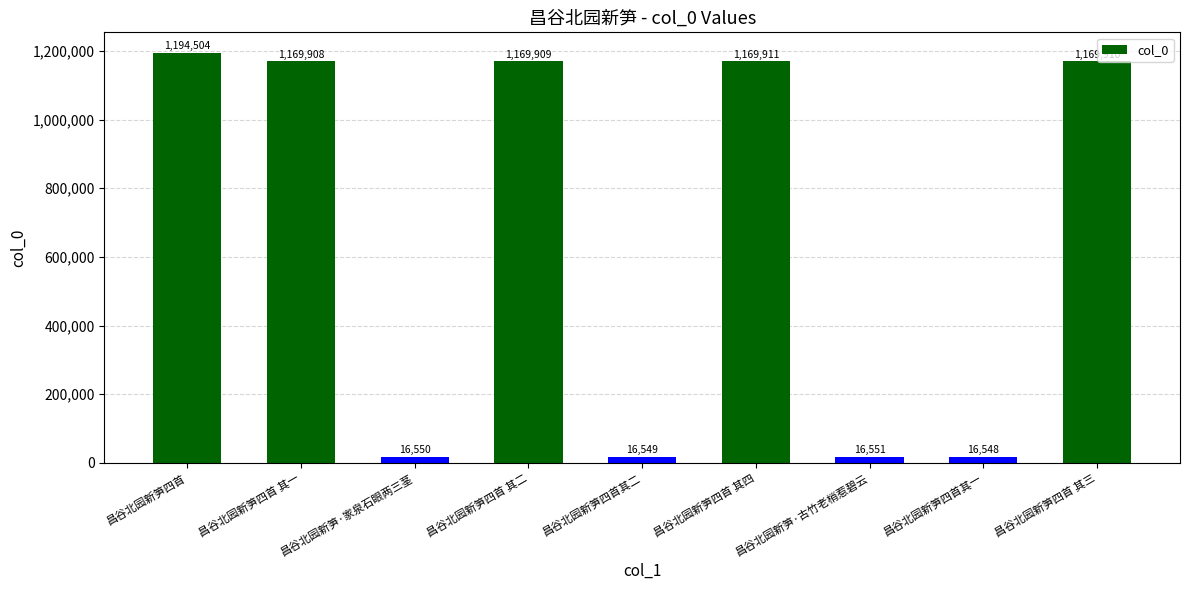

How many bars are there in total?

9